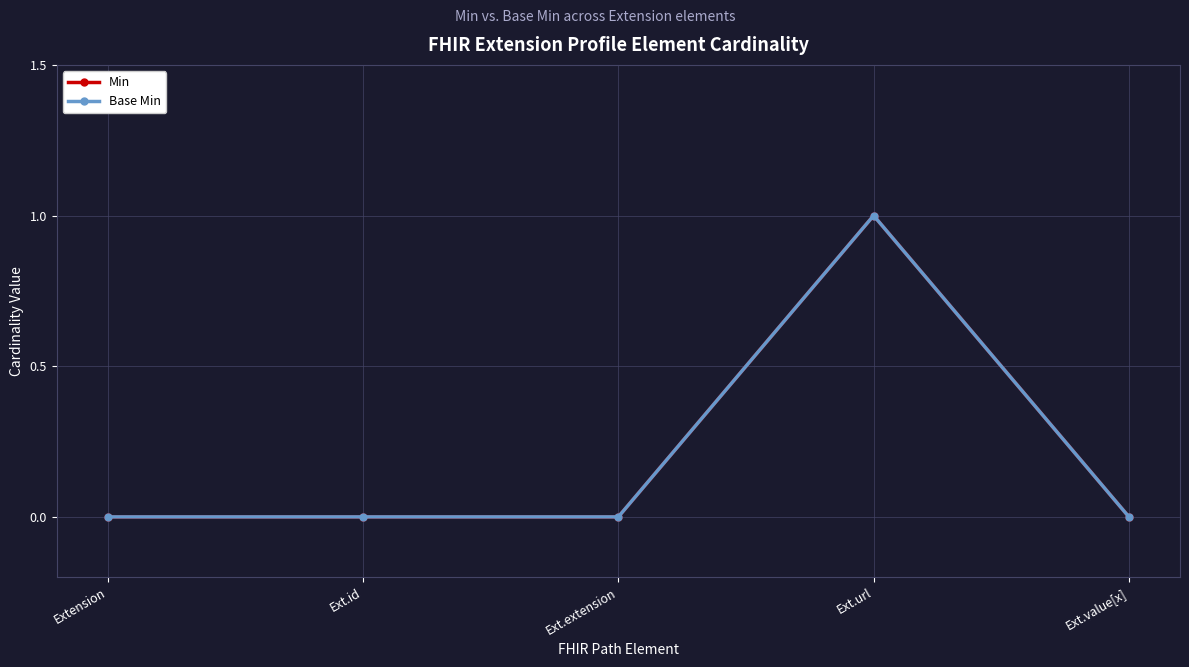

Is this an area chart (filled region under the line)?

No